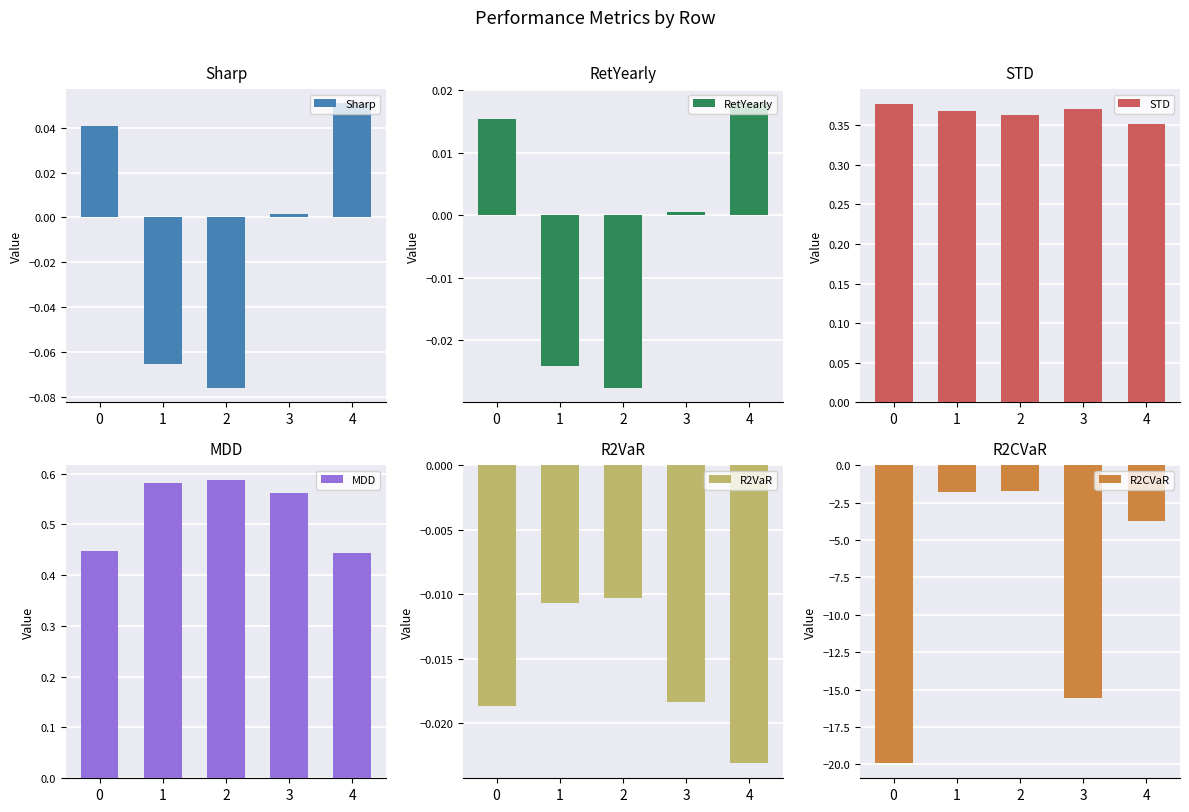

The RetYearly series shows 0.0 at 4. True or false?

True